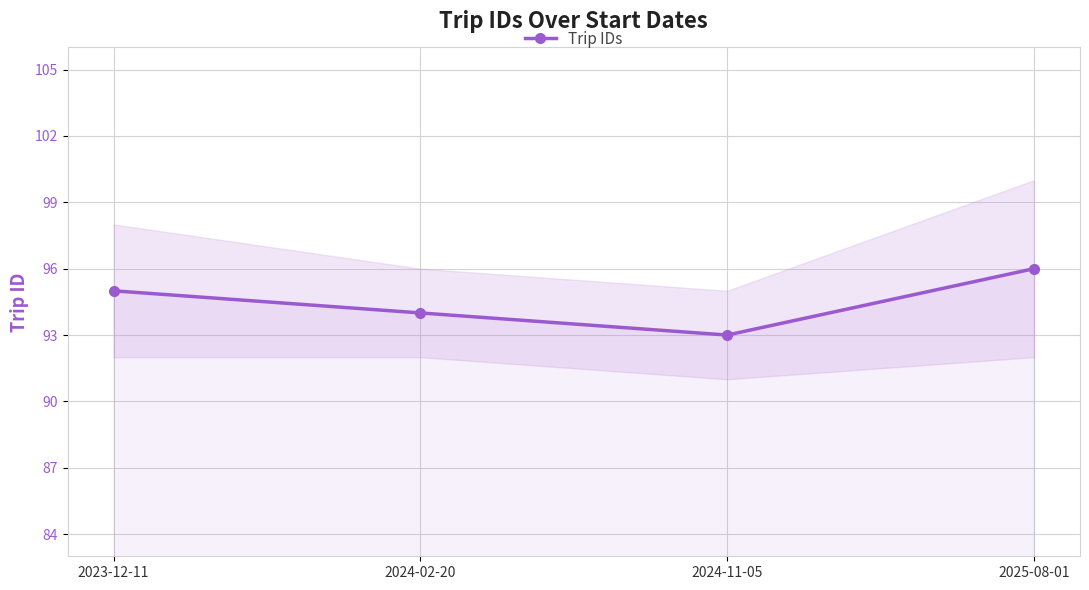

How many values are between 94 and 96?

3